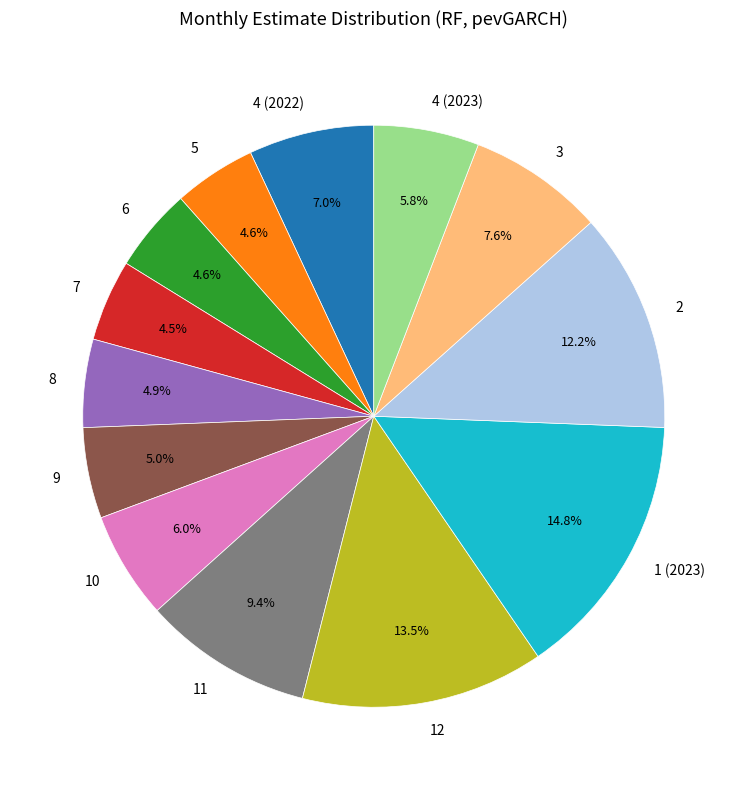

How many segments does this pie chart have?

13